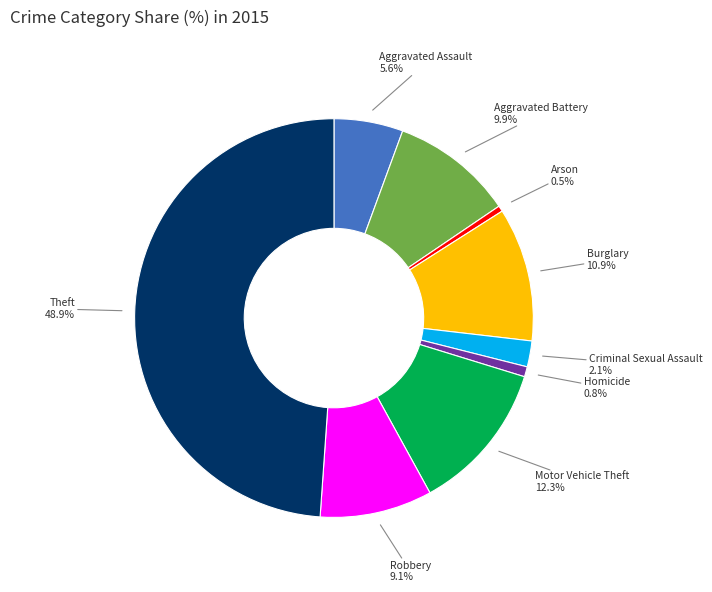

How many slices are in this pie chart?

9